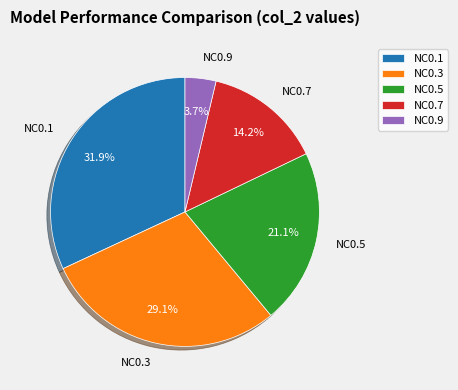

To the nearest percent, what portion does NC0.9 represent?

4%